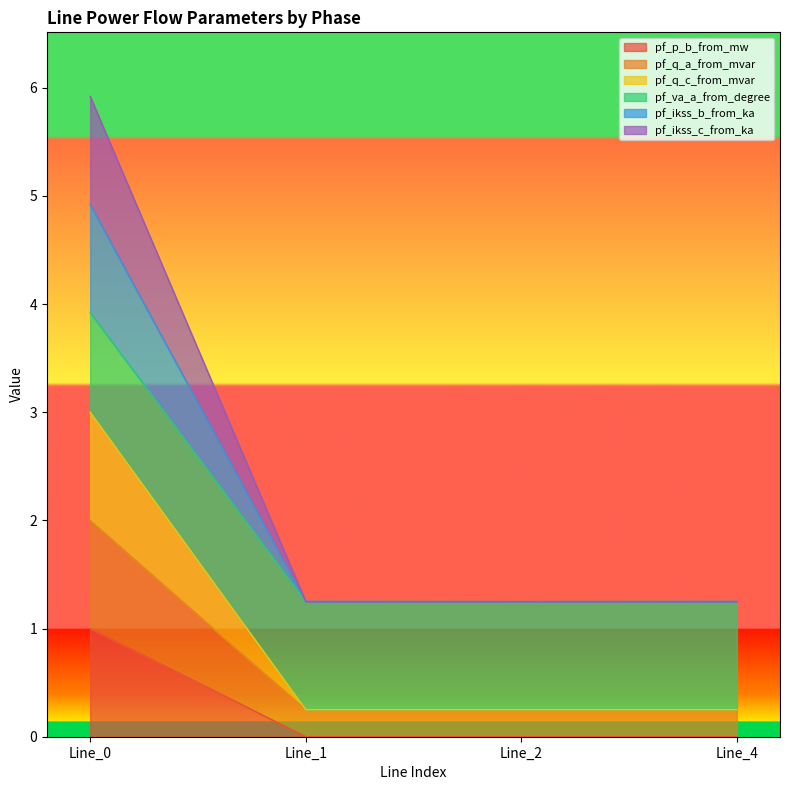

The value of pf_q_c_from_mvar at Line_2 is 0.4. True or false?

False